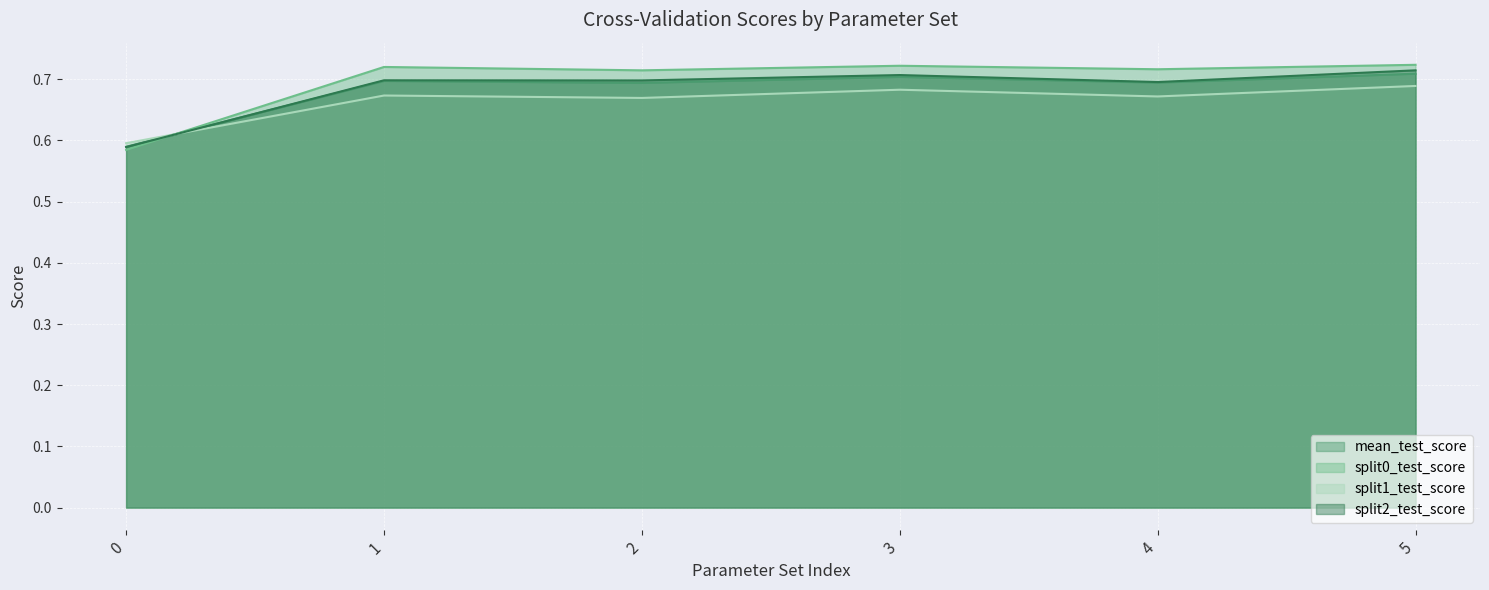

The split0_test_score series shows 0.3 at 2. True or false?

False